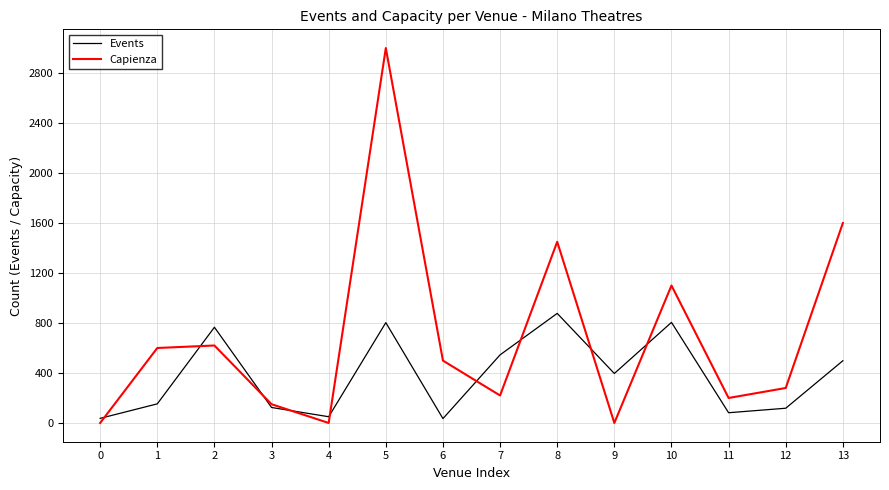

Which series has the largest total across all categories?

Capienza